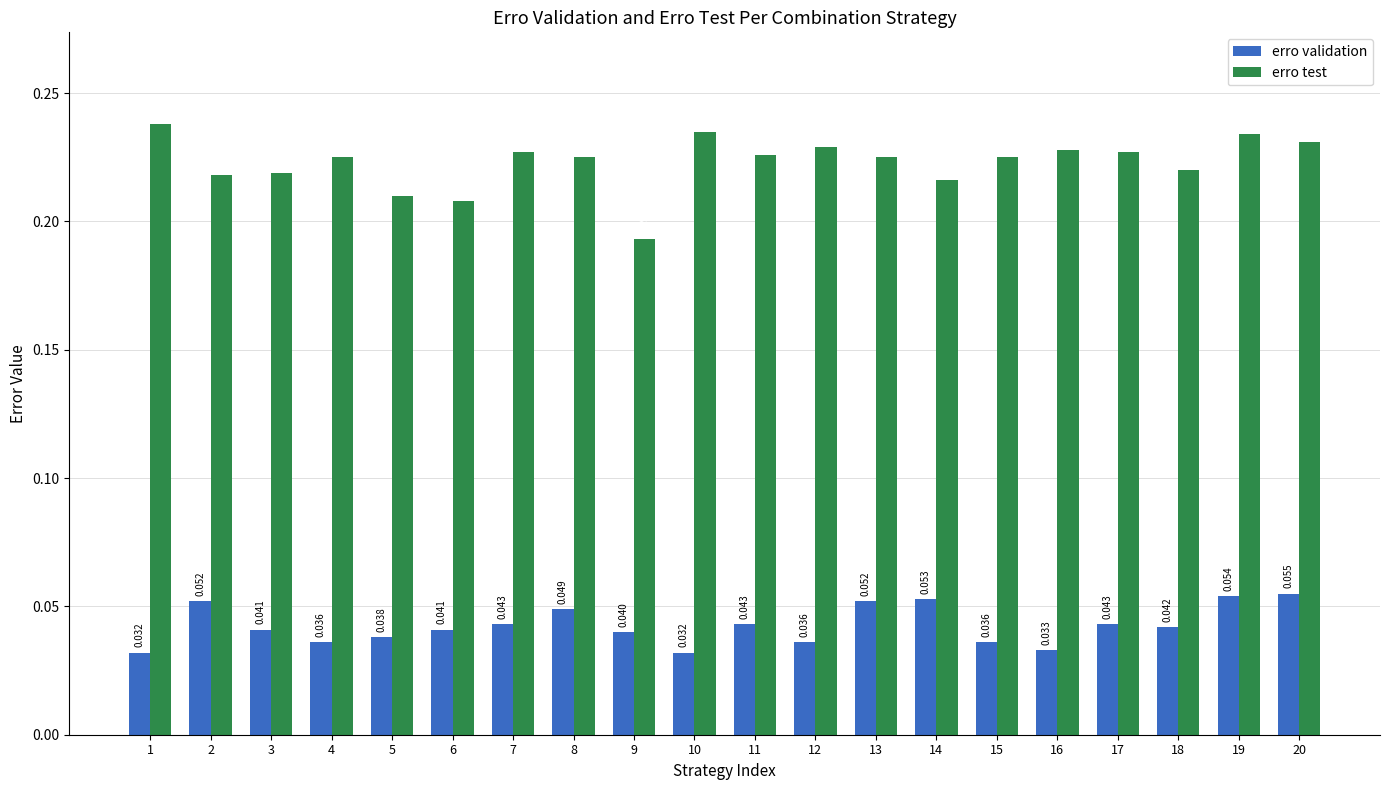

Is the value of erro test at 16 greater than the value of erro validation at 13?

Yes